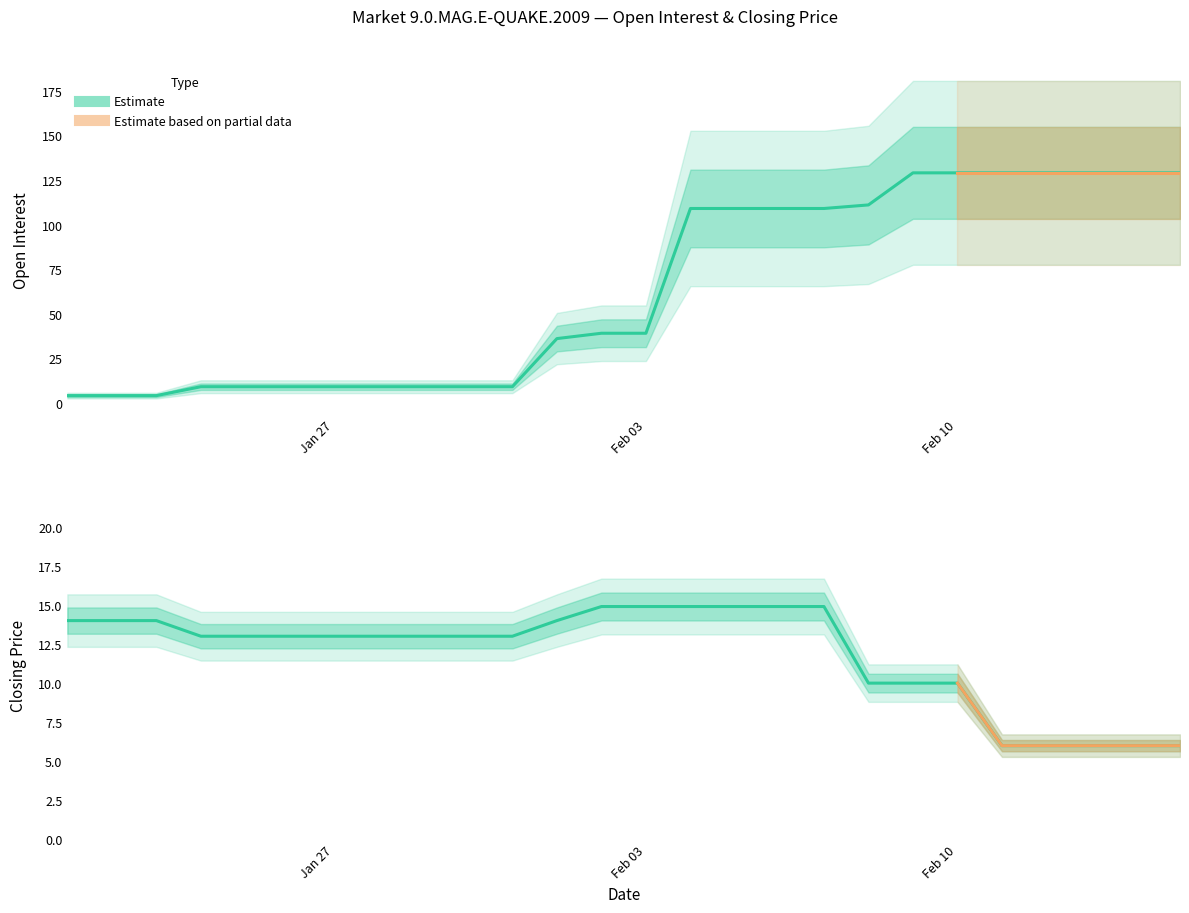

Which category has the highest value in the open interest series?

2009-02-09